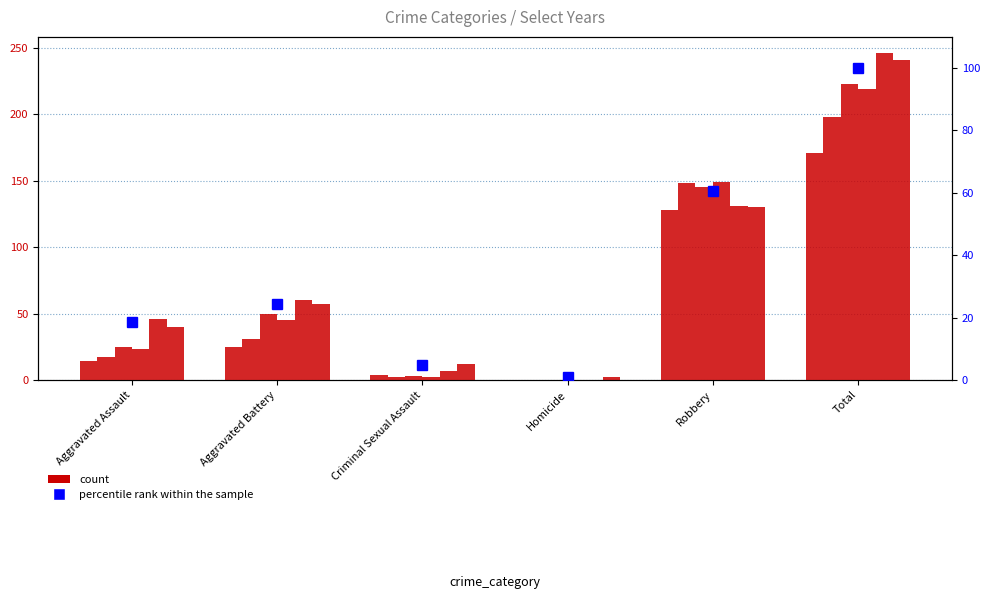

How many bars are there in total?

6